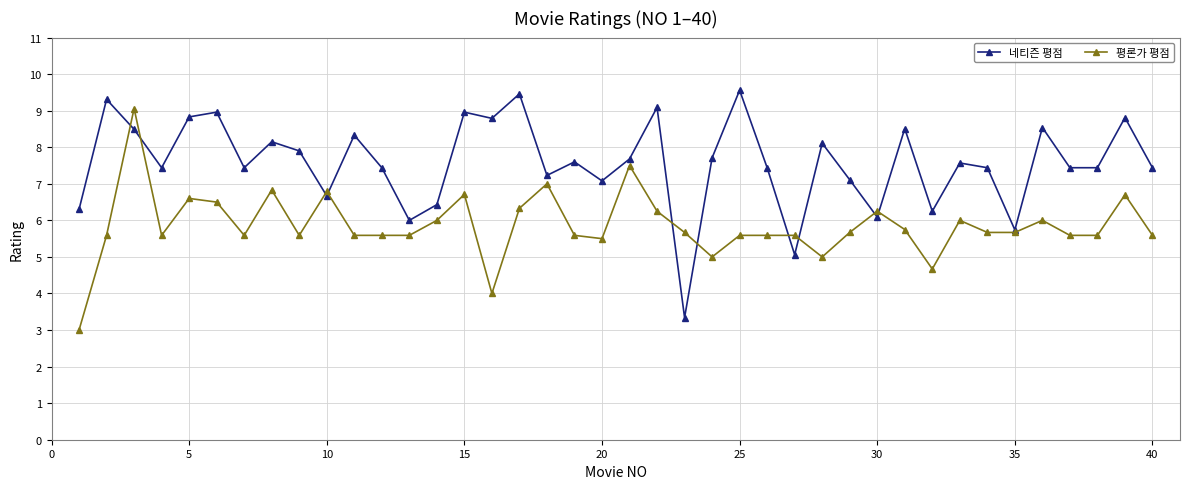

Which series has the largest total across all categories?

네티즌 평점